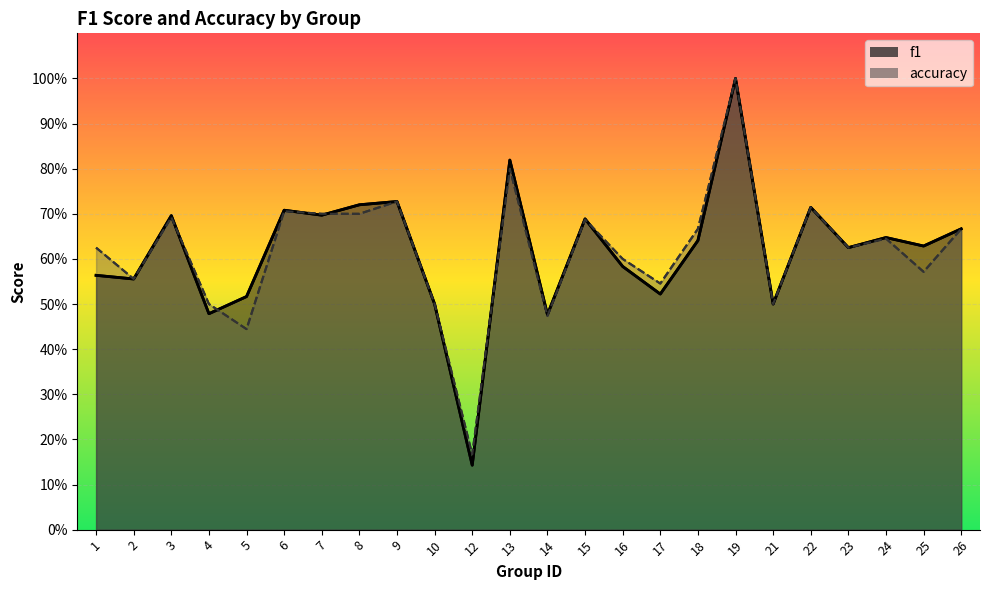

Rank the categories by accuracy value from lowest to highest.

12, 5, 14, 4, 10, 21, 17, 2, 25, 16, 1, 23, 24, 18, 26, 15, 3, 7, 8, 6, 22, 9, 13, 19